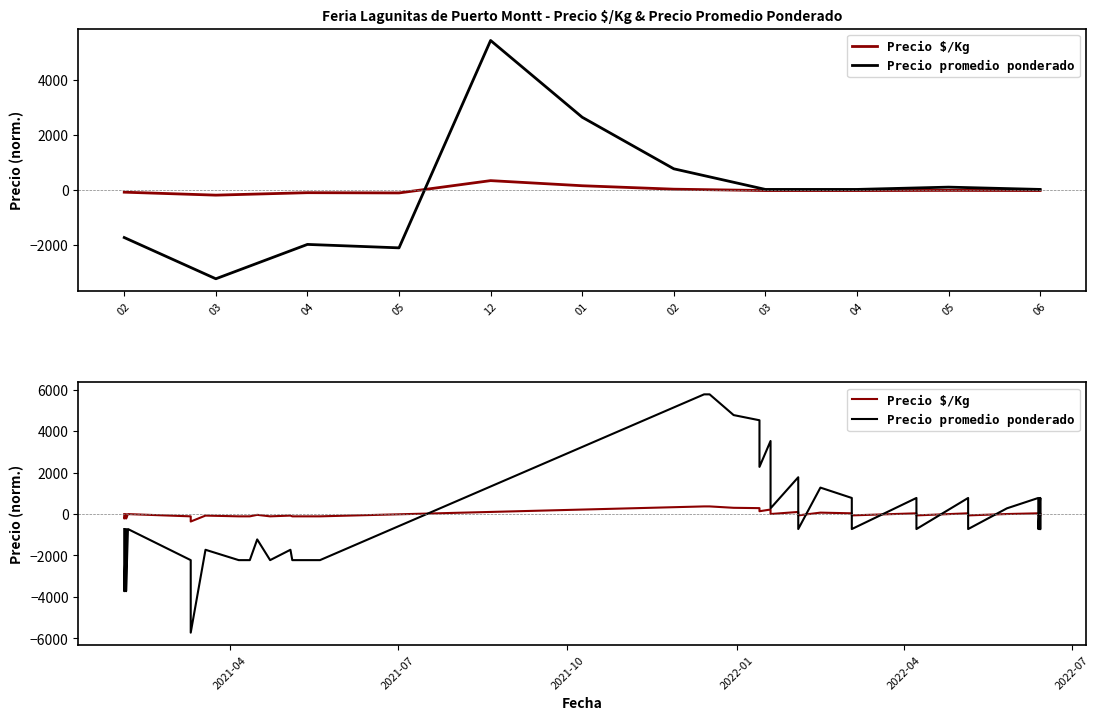

True or false: Precio $/Kg has more than 0 interior local peaks.

True